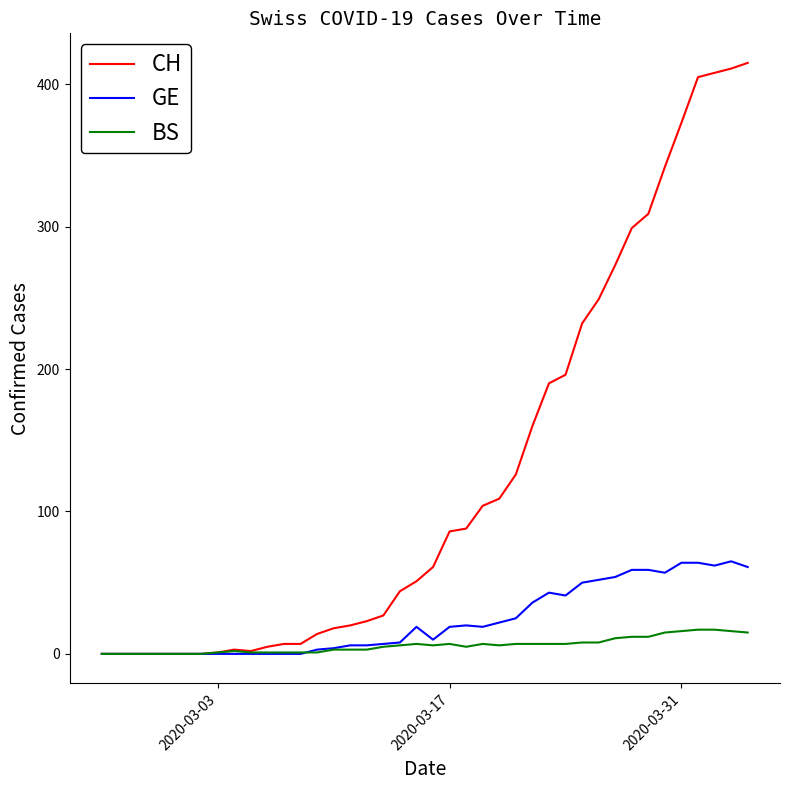

Which series has the largest range (max minus min)?

CH